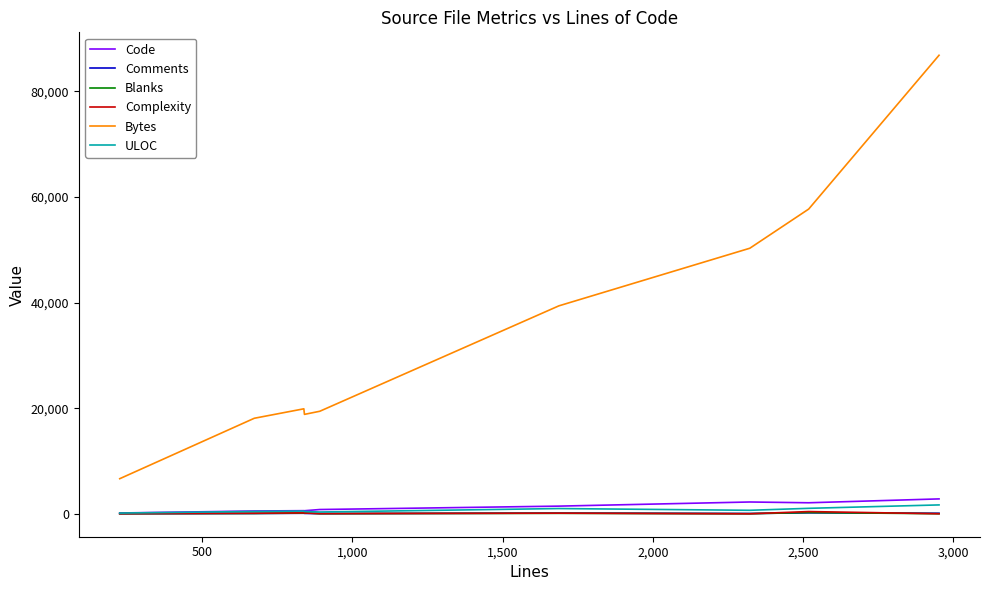

How many categories are shown in the chart?

9